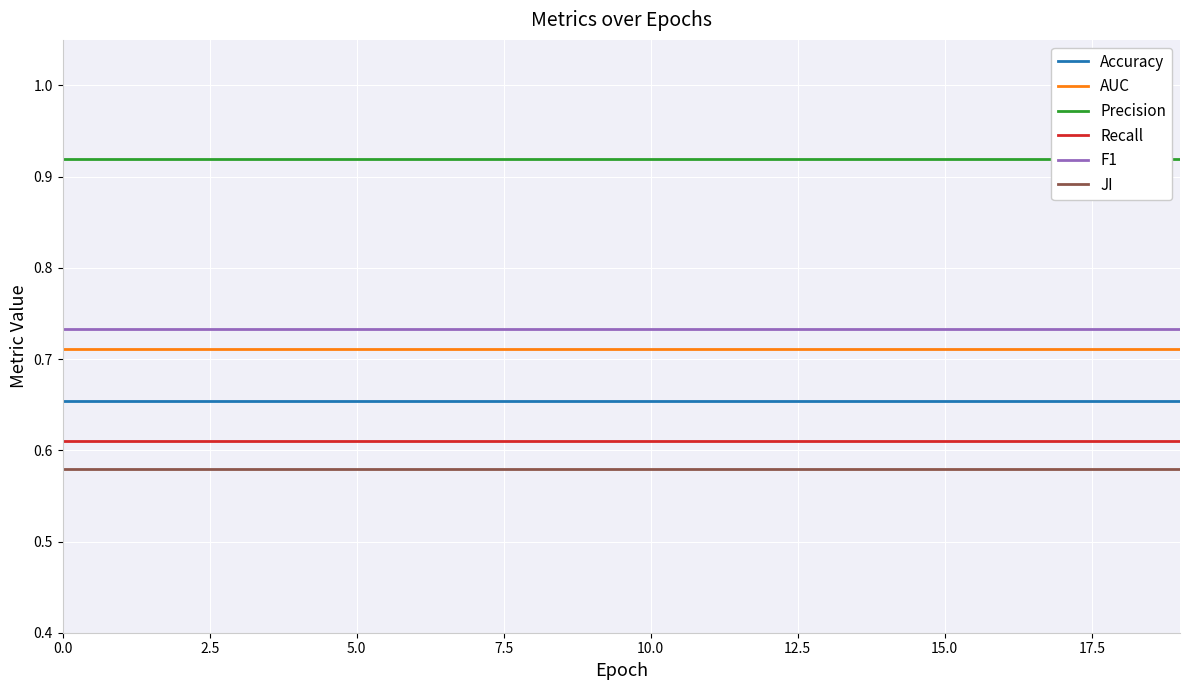

True or false: Accuracy and AUC intersect in this chart.

False